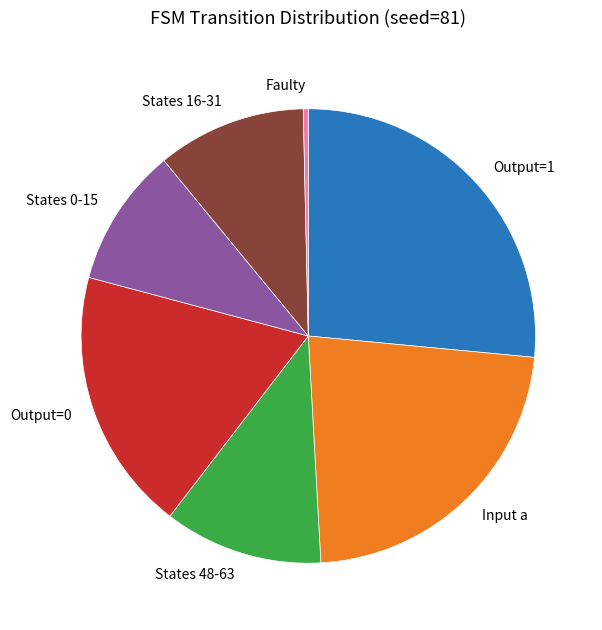

Approximately how many times larger is the value at Output=1 compared to States 16-31?

2.5